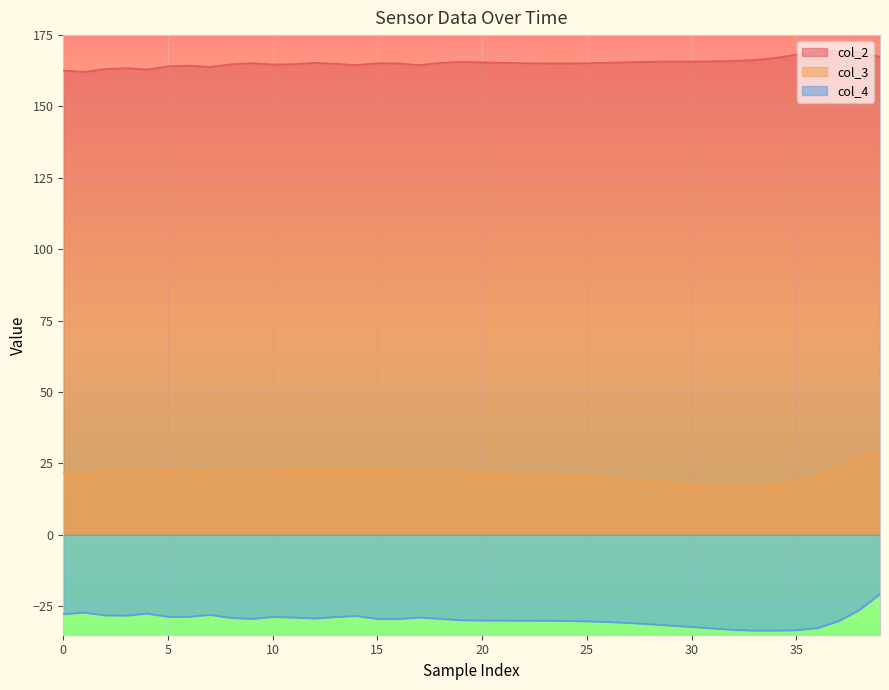

At which label is col_2 closest to 165?

13